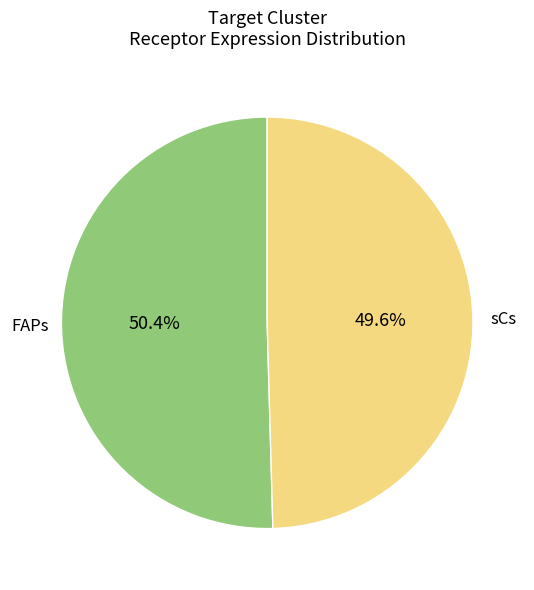

How much of the chart is everything except FAPs?

49.6%